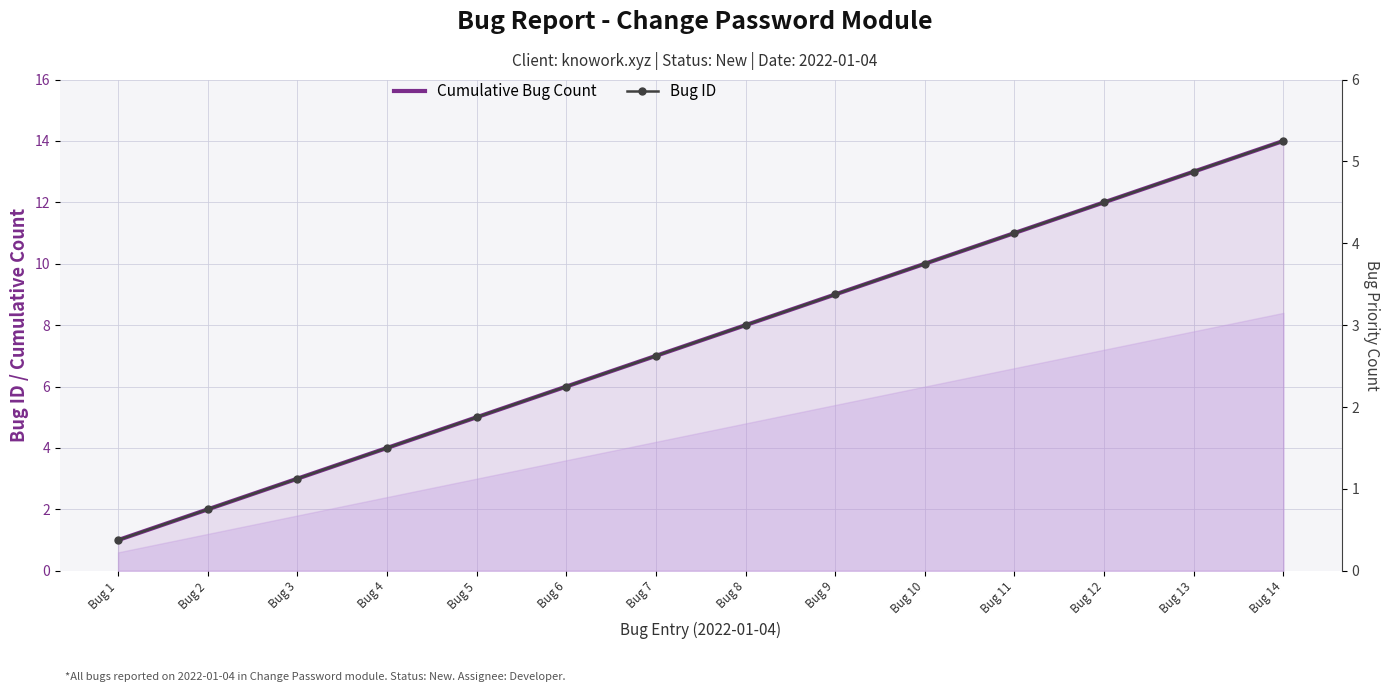

The Bug ID series shows 17 at Bug 10. True or false?

False